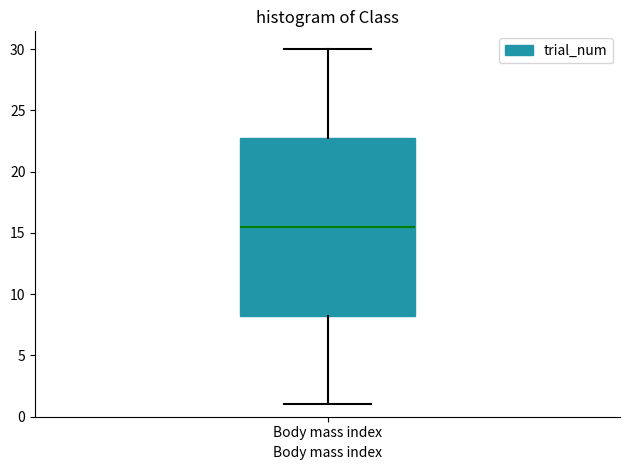

Read this box plot against the y-axis: the position of the median line, the range covered by the box, and the ends of both whiskers. The values are not printed on the chart, so give them approximately, as read against the axis.

median 15.5, box 8.5 to 23.0, whiskers 1.0 to 30.0